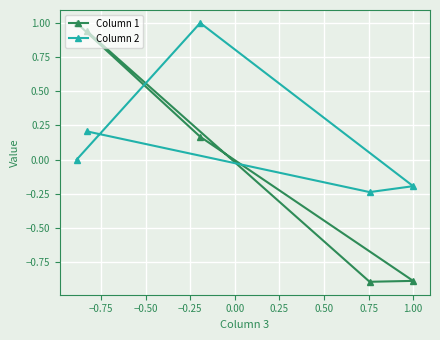

Count the number of categories in the chart.

5